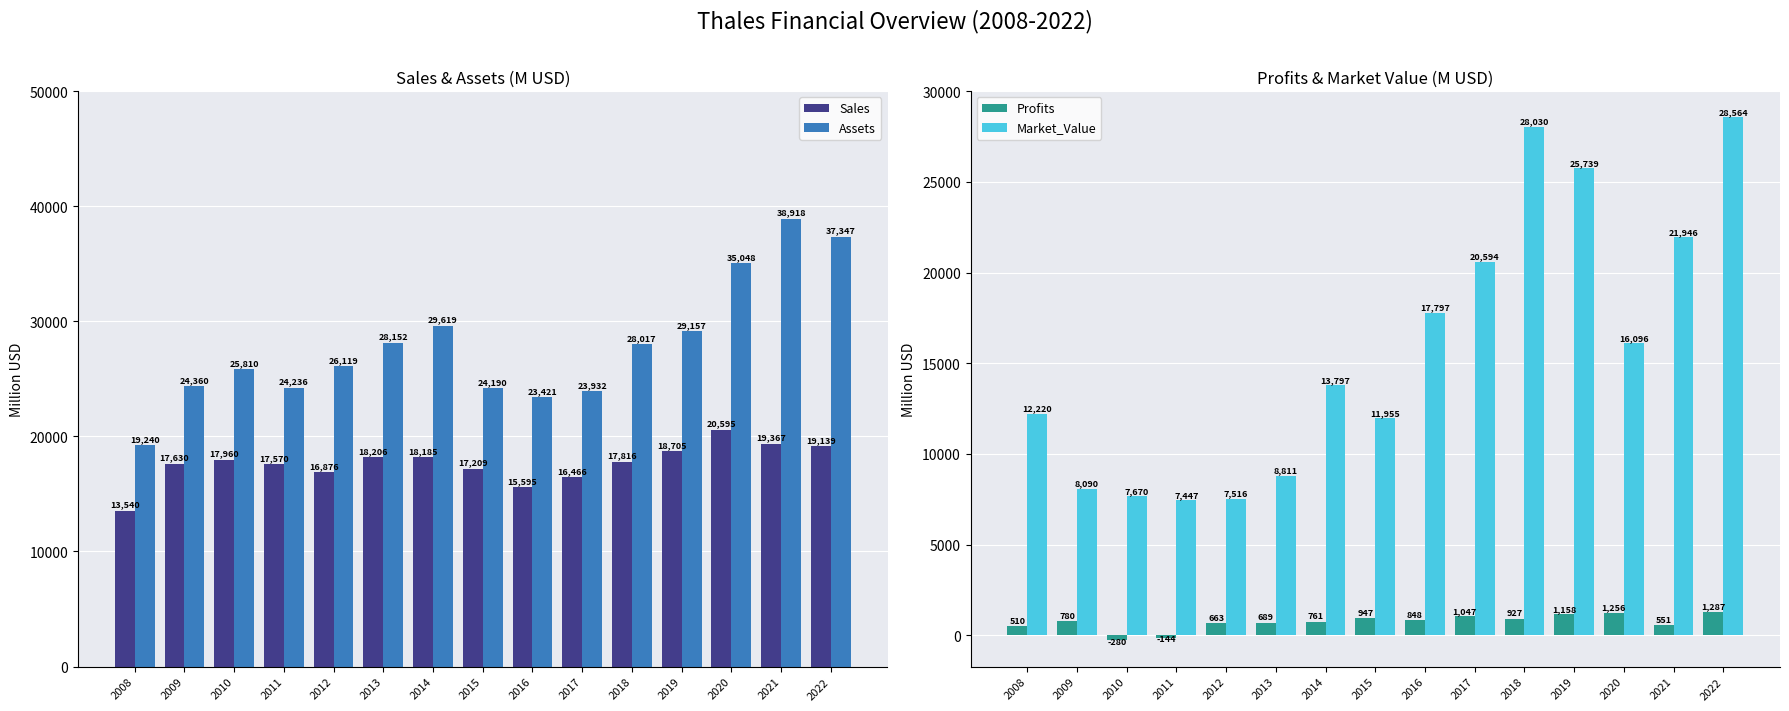

What is the difference between the second highest and minimum values in the Profits series?

1535.7